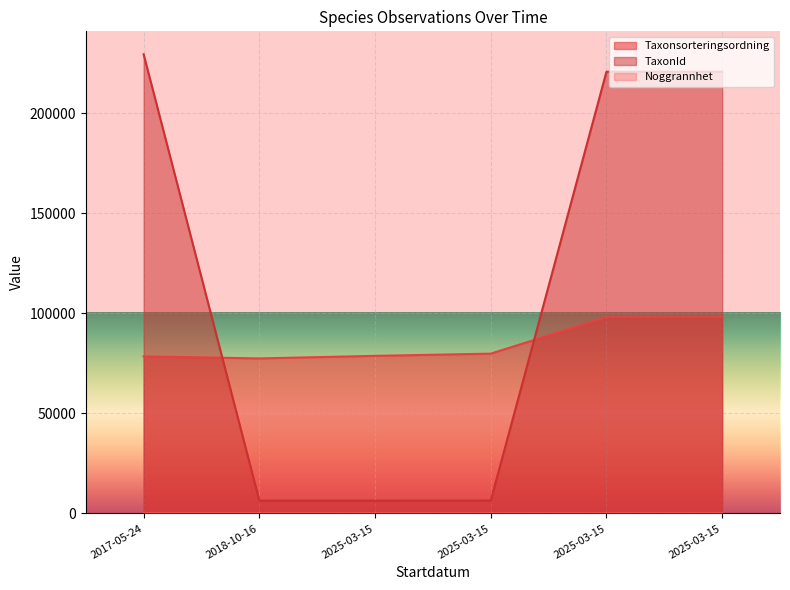

Is the value of Taxonsorteringsordning at 2017-05-24 greater than the value of Noggrannhet at 2018-10-16?

Yes